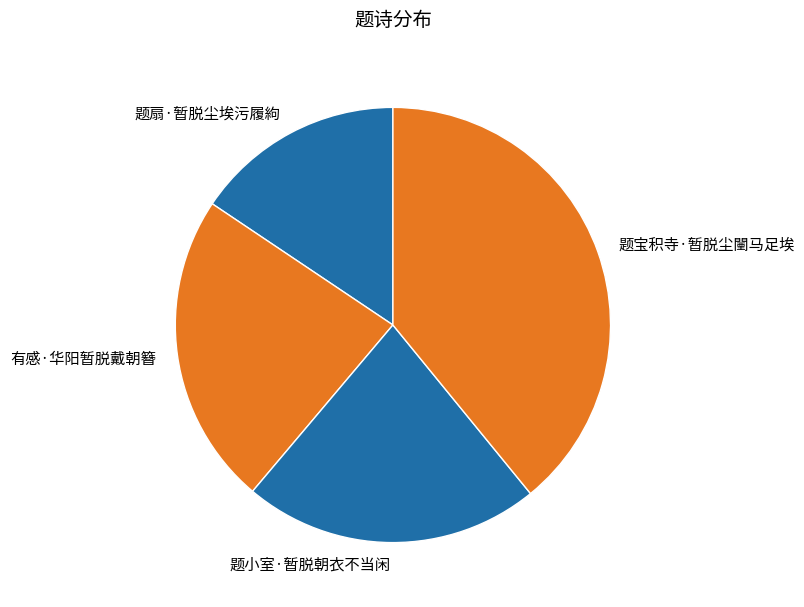

What percentage do 题小室·暂脱朝衣不当闲 and 有感·华阳暂脱戴朝簪 together represent?

45.3%